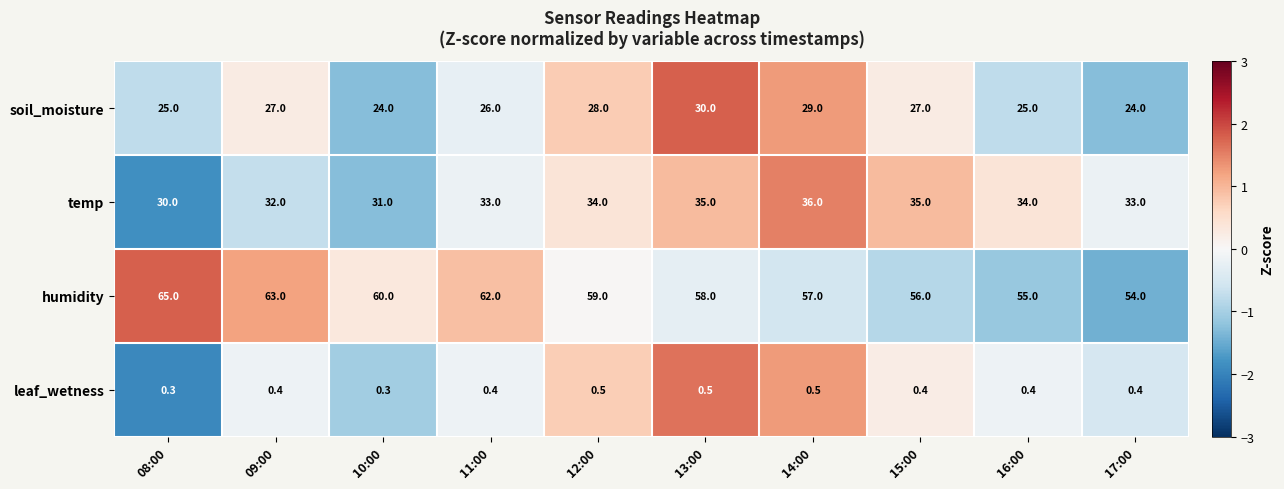

How many temp values are between 32 and 35?

7